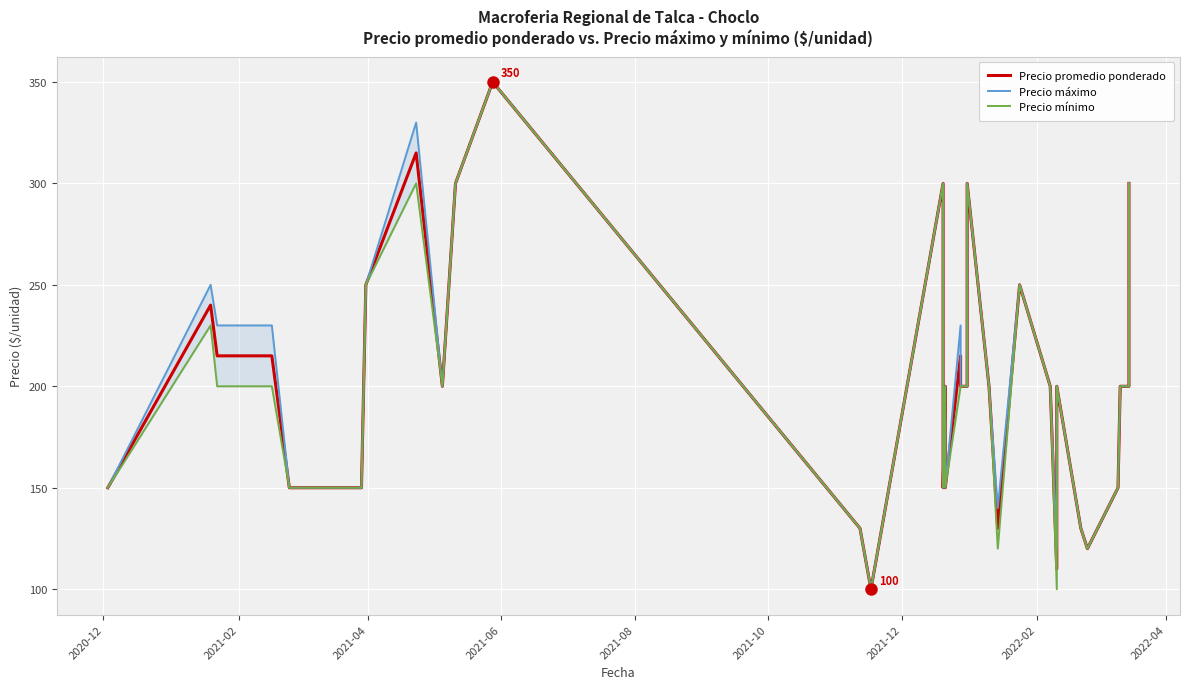

Reading left to right, extract all data points from this chart.

Precio promedio ponderado: 150	240	215	215	215	215	150	150	150	150	150	250	315	200	300	350	130	100	300	150	200	150	215	200	200	200	200	300	200	130	250	200	110	200	130	120	150	200	200	300
Precio máximo: 150	250	230	230	230	230	150	150	150	150	150	250	330	200	300	350	130	100	300	150	200	150	230	200	200	200	200	300	200	140	250	200	120	200	130	120	150	200	200	300
Precio mínimo: 150	230	200	200	200	200	150	150	150	150	150	250	300	200	300	350	130	100	300	150	200	150	200	200	200	200	200	300	200	120	250	200	100	200	130	120	150	200	200	300